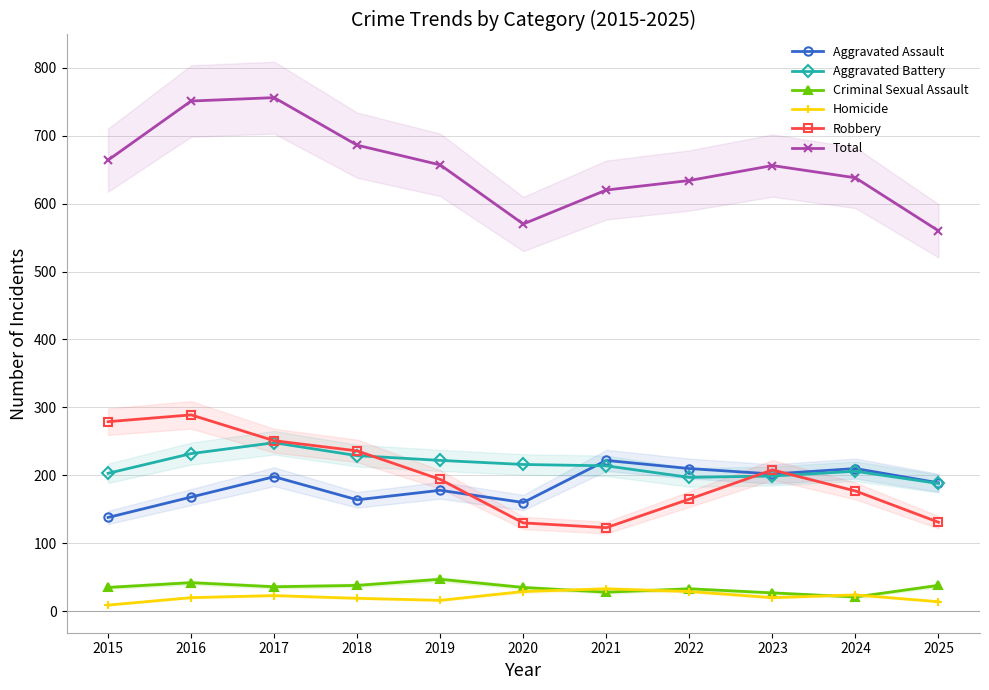

At which category does Total reach its first local peak?

2017